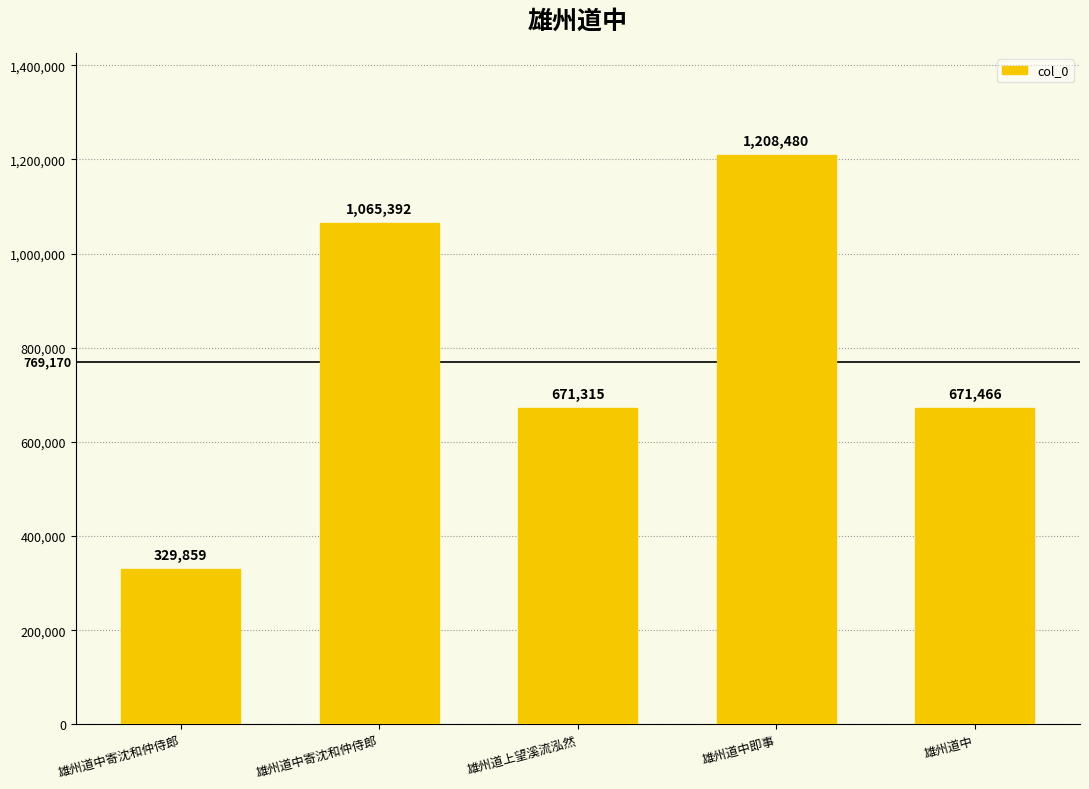

How many bars are there in total?

5